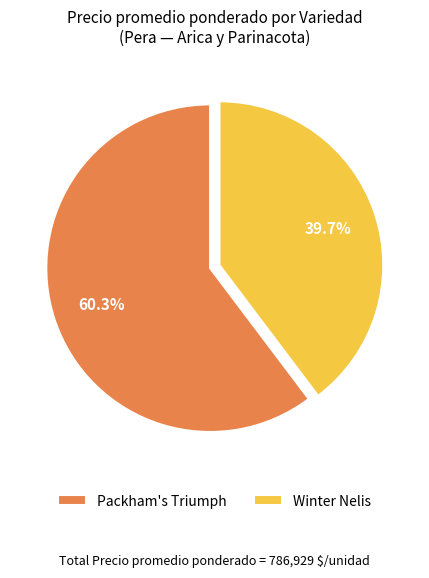

Rank the categories by value from highest to lowest.

Packham's Triumph, Winter Nelis